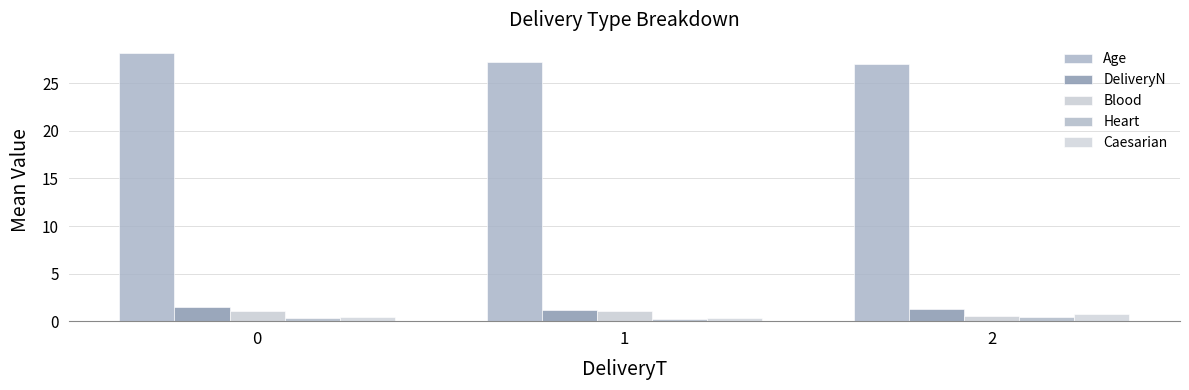

Reading left to right, extract all data points from this chart.

Age: 28.2	27.2	27.0
DeliveryN: 1.5	1.2	1.3
Blood: 1.1	1.1	0.6
Heart: 0.3	0.2	0.4
Caesarian: 0.4	0.3	0.7